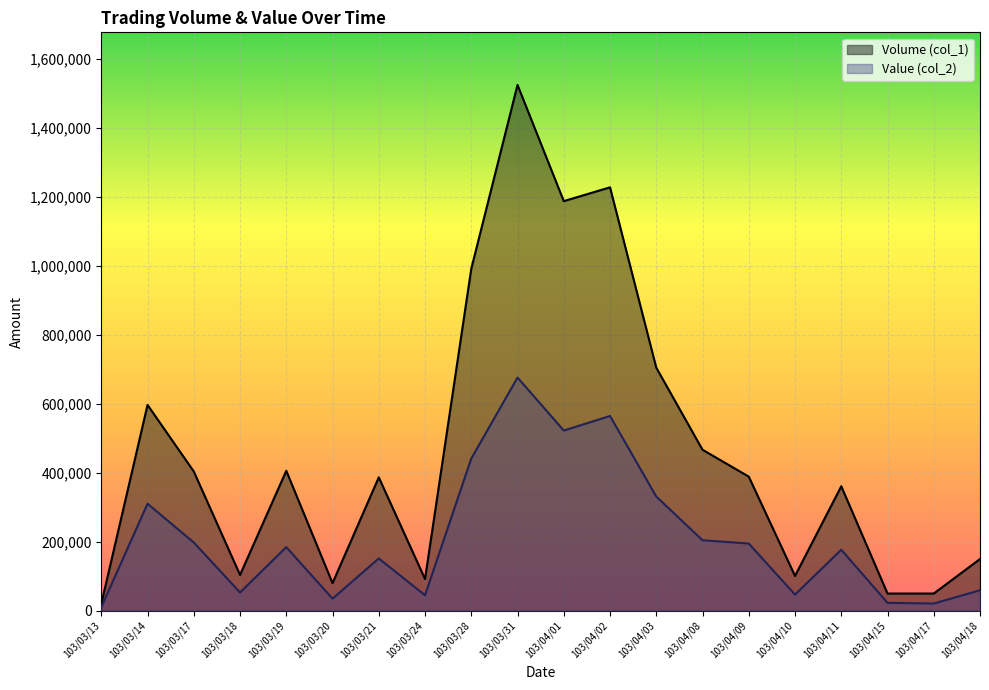

Reading left to right, transcribe all the data shown in this chart.

Volume (col_1): 20000	597000	404000	104000	406000	80000	387000	92000	992000	1525000	1188000	1228000	705000	467000	389000	101000	361000	50000	50000	150000
Value (col_2): 10300	310410	198010	53040	184580	35200	151730	45060	441470	676350	522720	564880	331230	204580	194980	46970	176910	23000	21000	59500